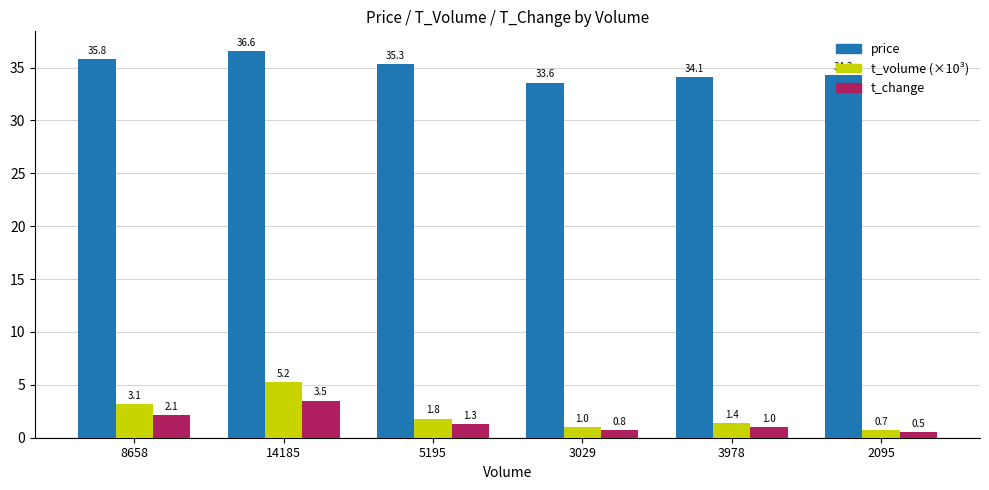

What is the average value of the price series?

34.9